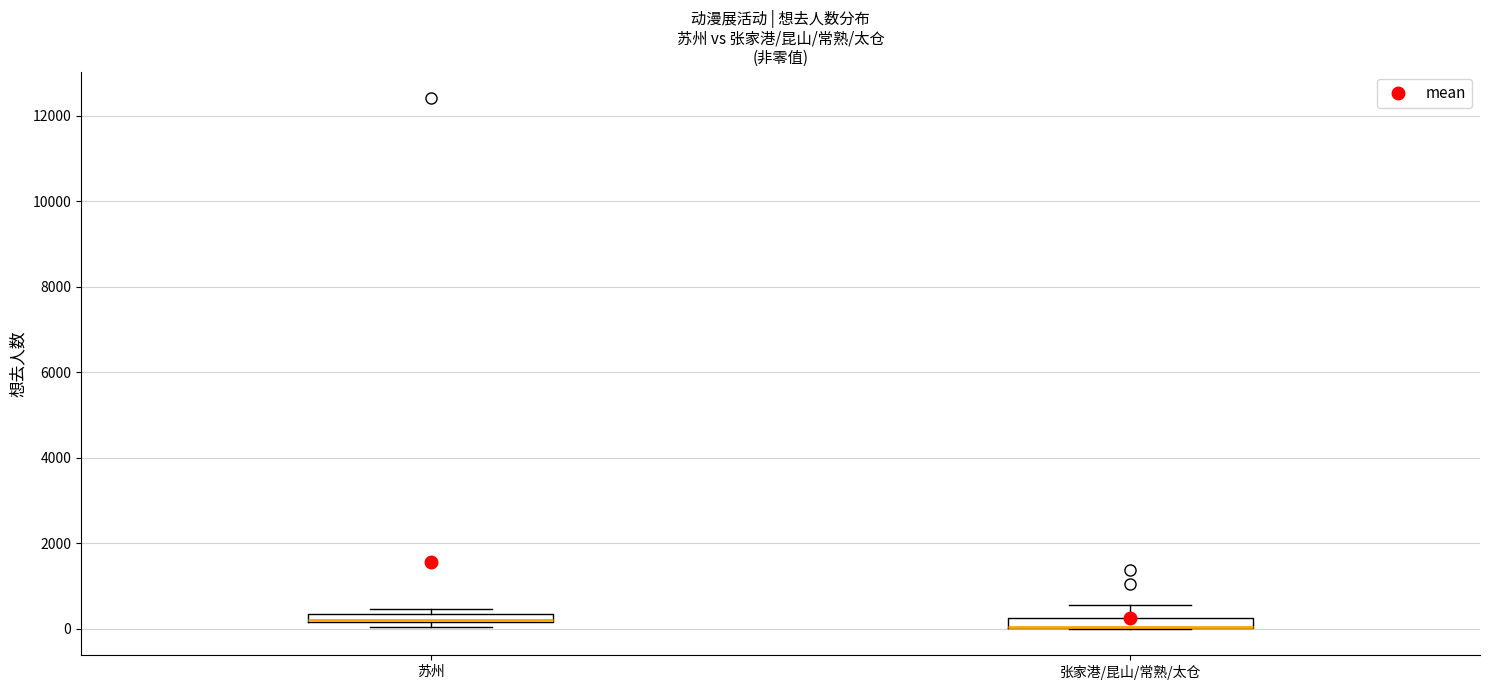

Where is the upper edge of the box for 苏州 on the y-axis? The values are not printed on the chart, so give them approximately, as read against the axis.

400